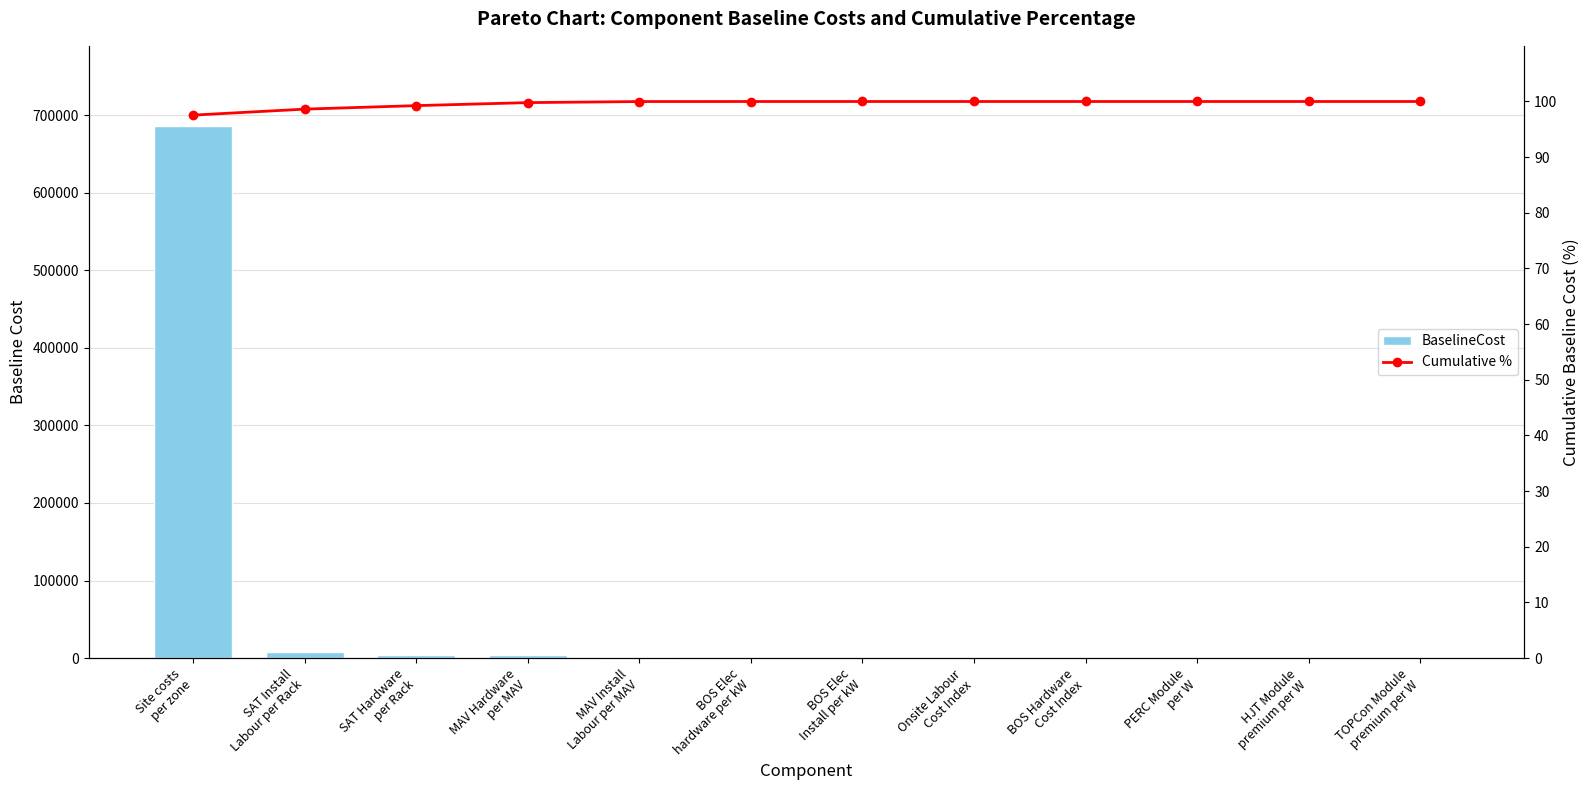

What is the label of the 2nd bar from the right?

HJT Module
premium per W